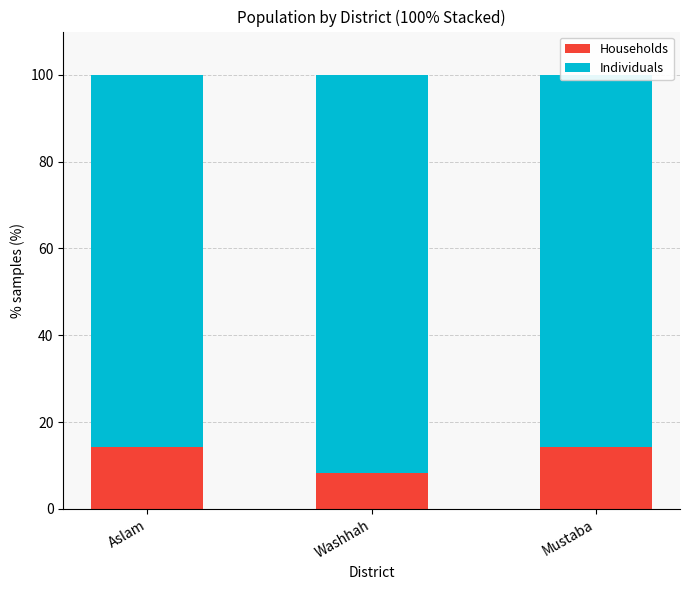

What is the difference between the second highest and minimum values in the Households series?

6.0